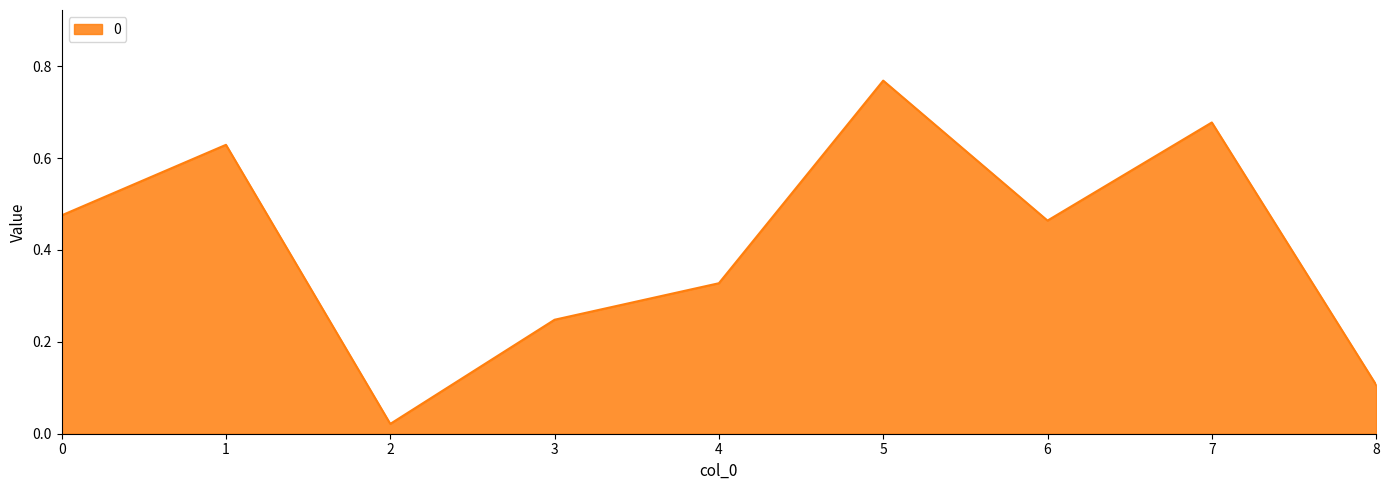

True or false: the data shows 0.3 at 5.

False